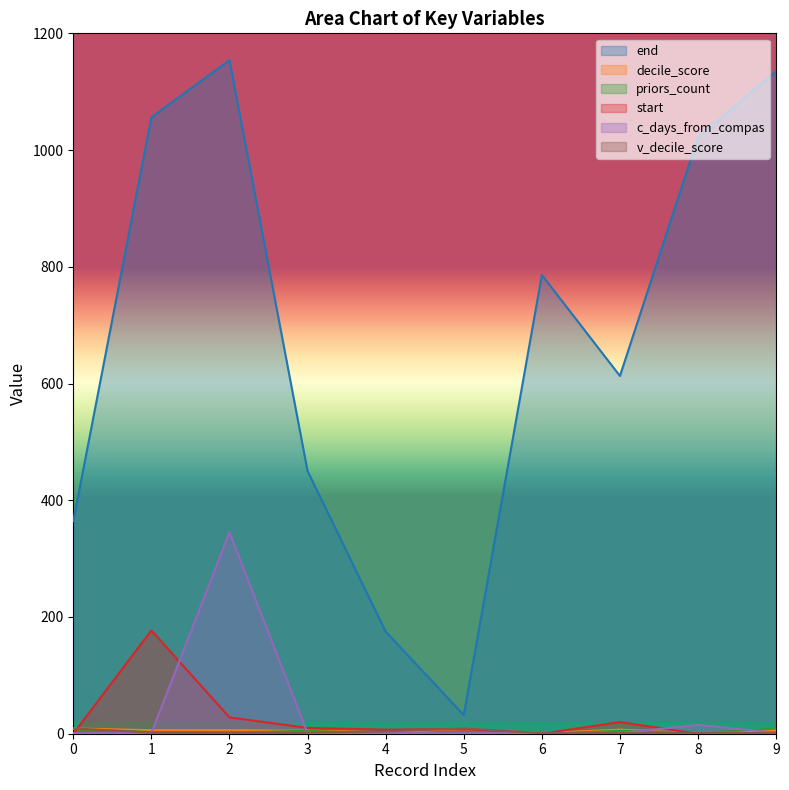

What are all the series names shown in the legend?

end, decile_score, priors_count, start, c_days_from_compas, v_decile_score